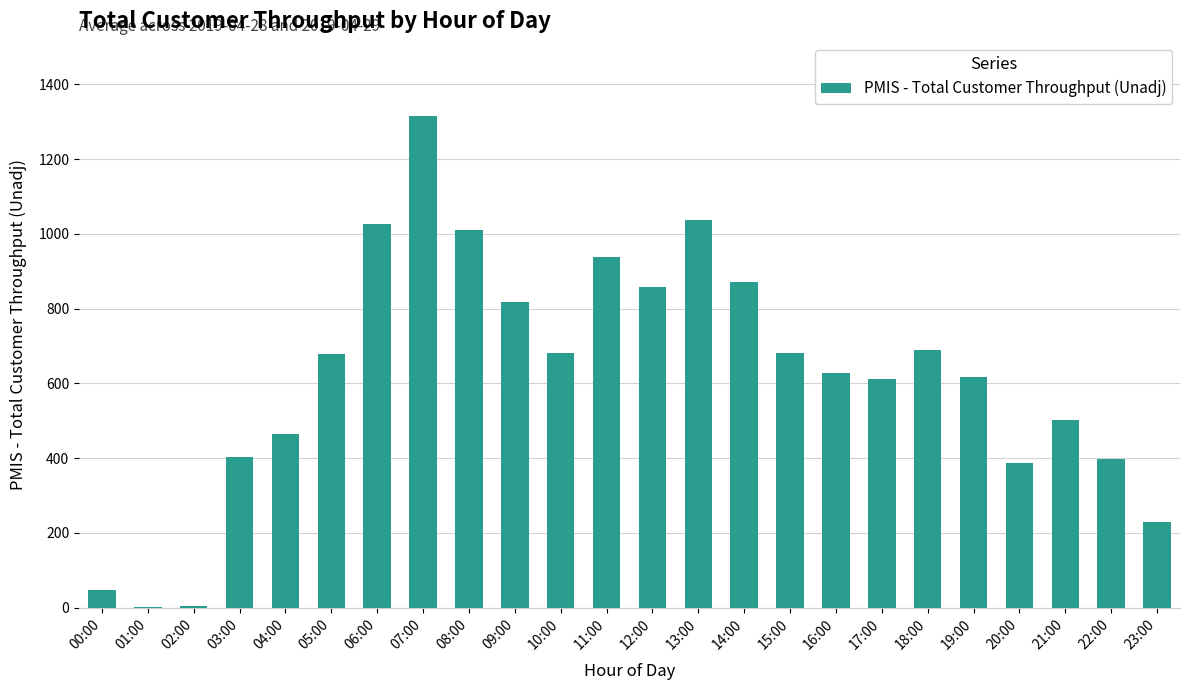

Does the chart contain stacked bars?

No